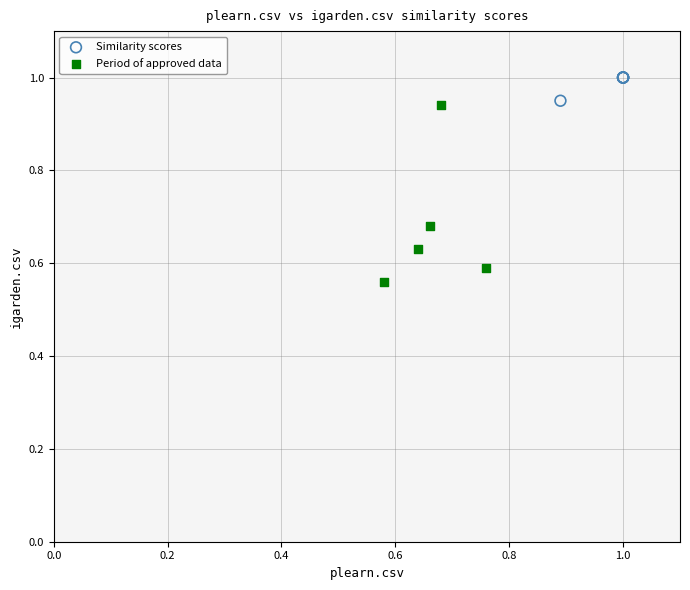

Which series reaches the maximum Y coordinate?

Similarity scores